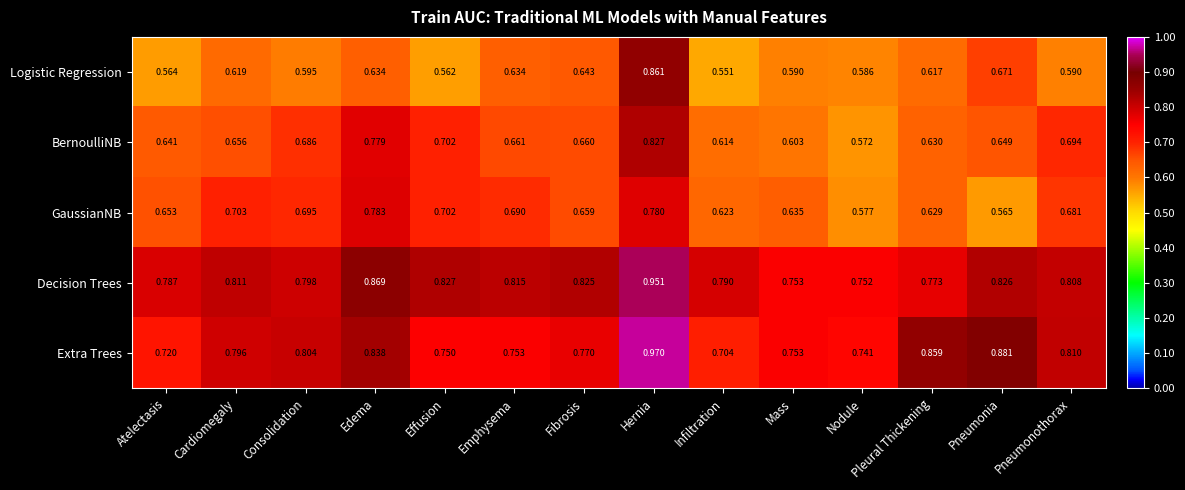

At which label is Decision Trees closest to 0?

Nodule